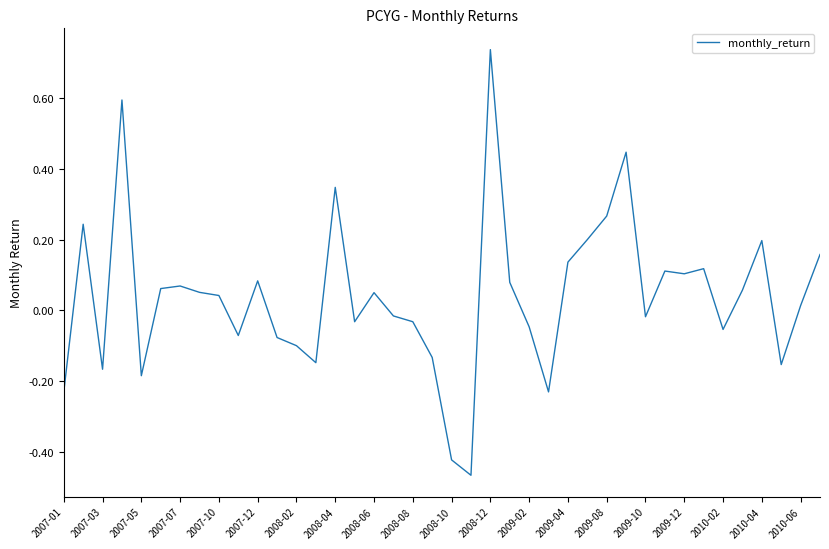

What is the difference between the maximum and minimum values?

1.2